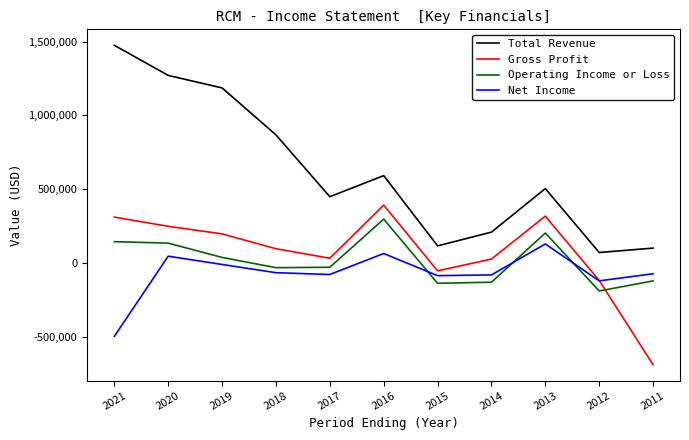

True or false: Gross Profit and Total Revenue cross at least once.

False